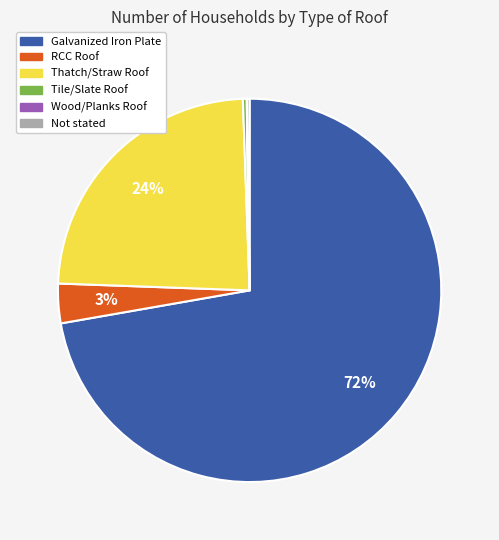

Does any single category account for the majority?

Yes